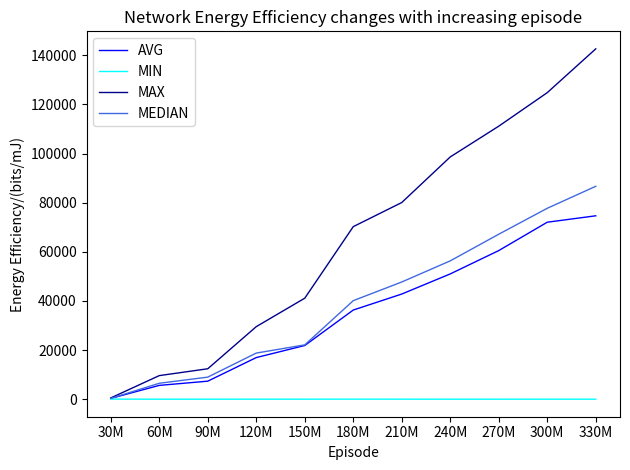

Which category has the lowest value in the MAX series?

30M